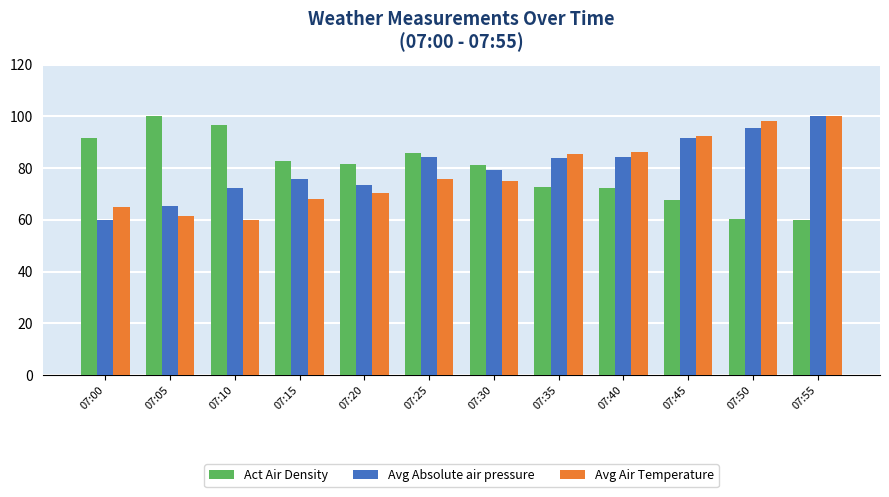

What is the difference between the highest and lowest values at 07:05?

38.7